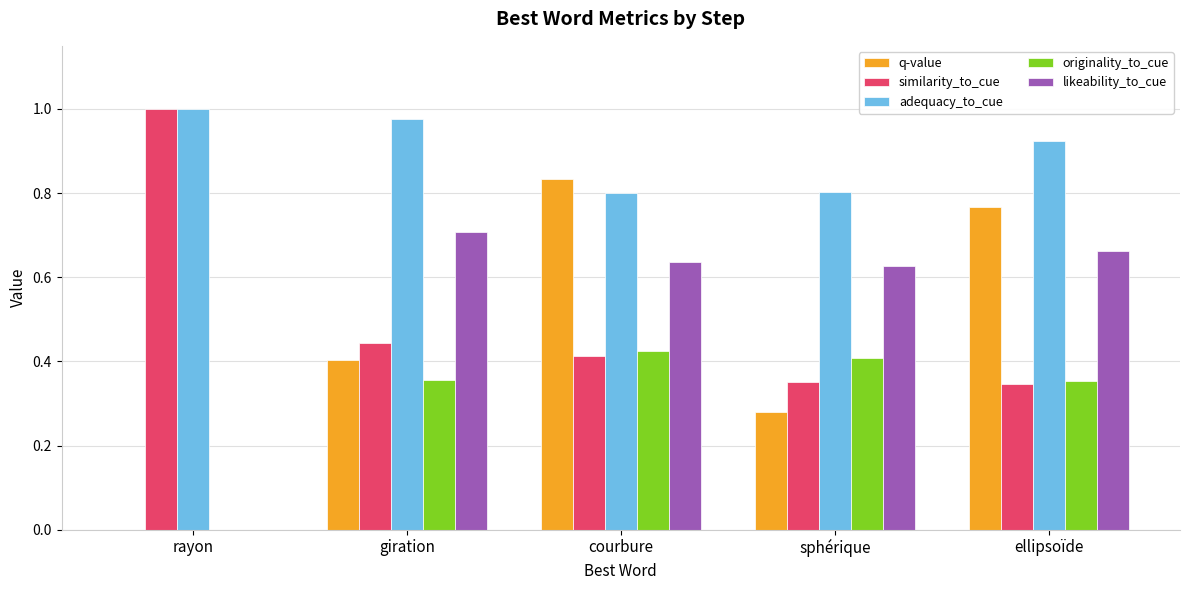

At which label does q-value reach its peak?

courbure